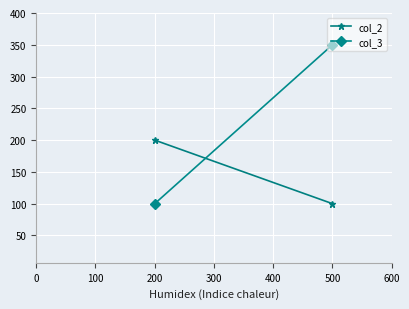

At how many categories does at least one series exceed 219?

1